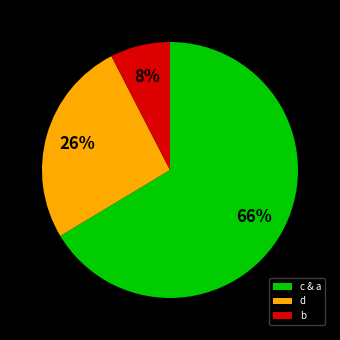

Which slice is the smallest?

b